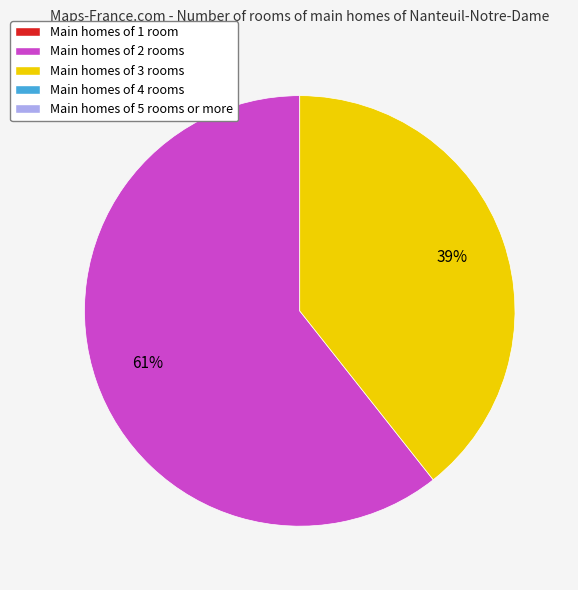

To the nearest percent, what is the average slice percentage?

50%